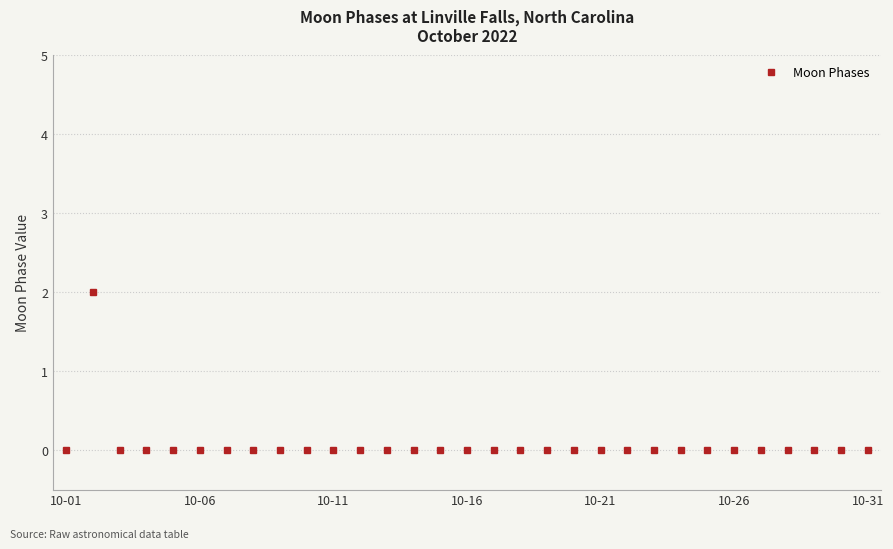

How many lines are shown in the chart?

1